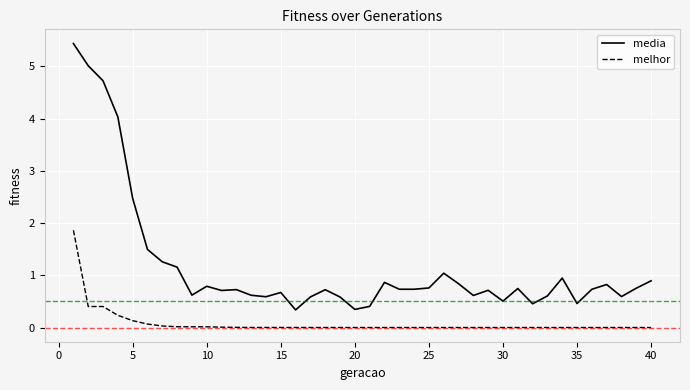

True or false: melhor and media intersect in this chart.

False